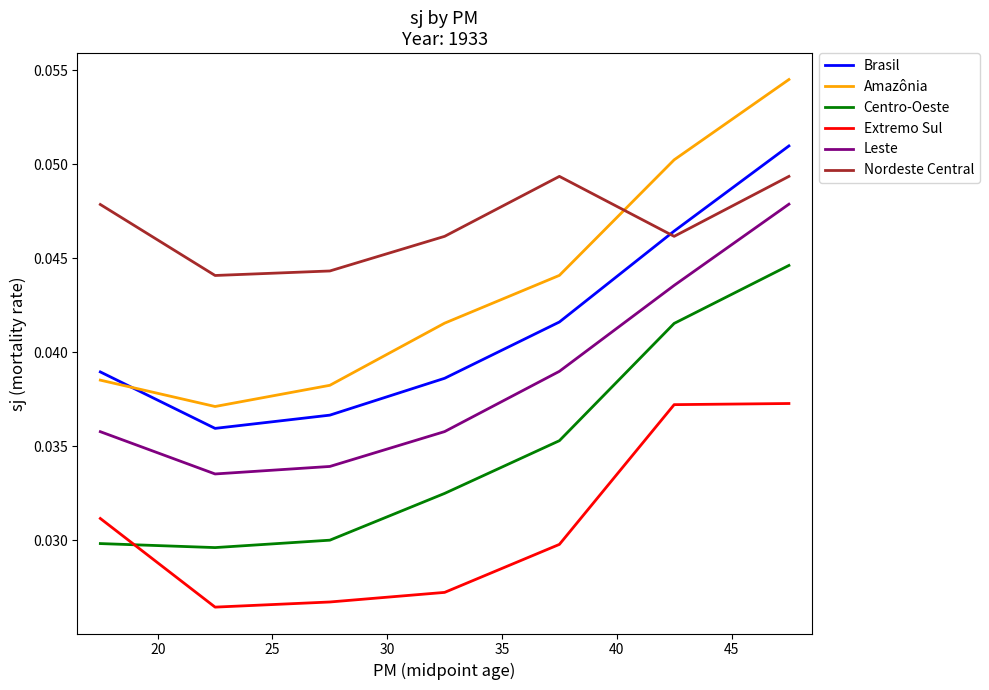

True or false: Nordeste Central and Extremo Sul cross at least once.

False